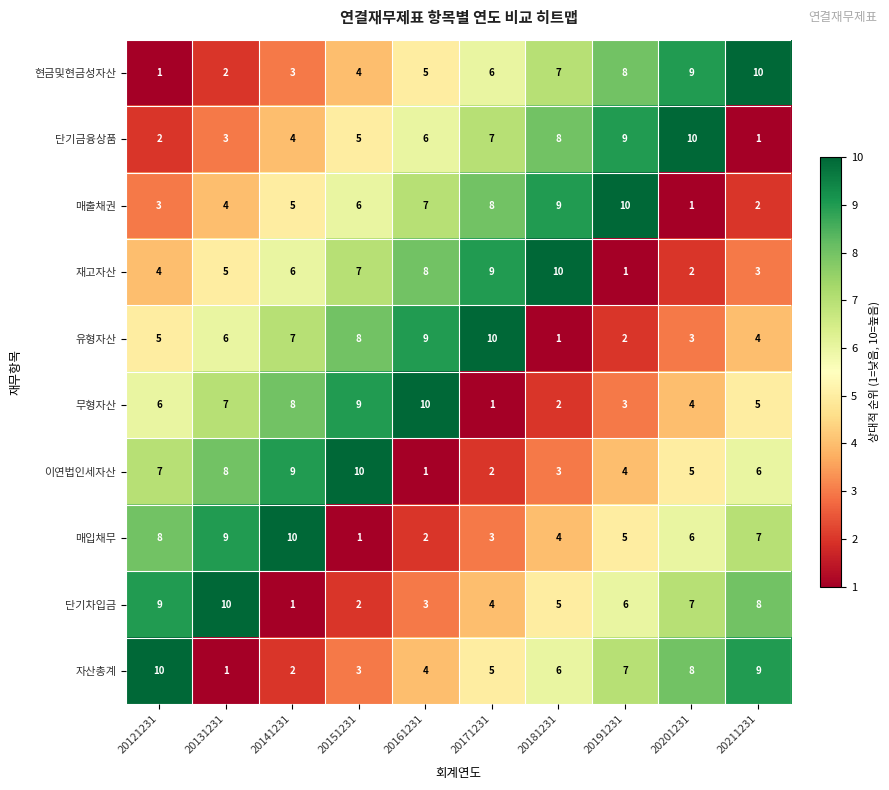

What is the average value of the 유형자산 series?

6